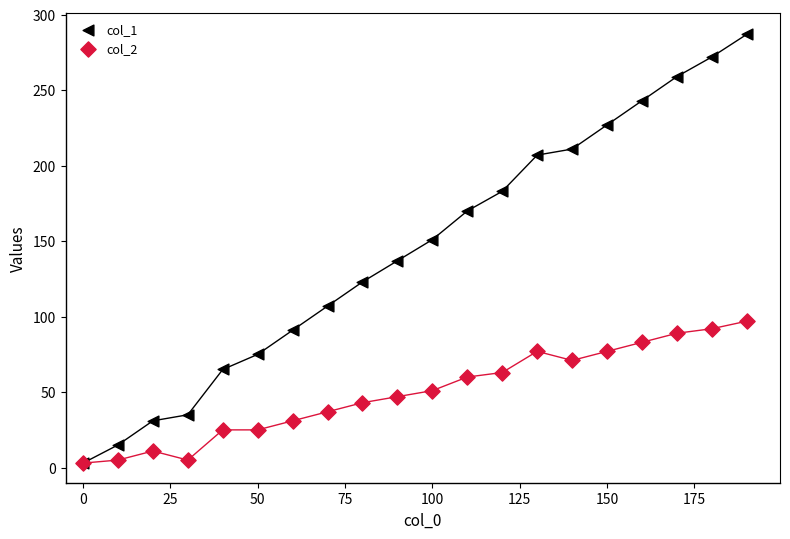

What are all the series names shown in the legend?

col_1, col_2